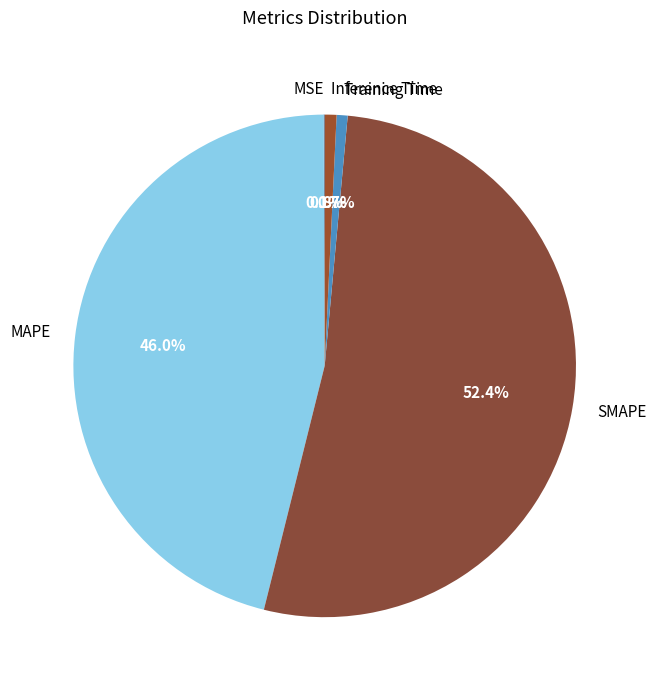

What portion of the pie excludes SMAPE?

47.6%